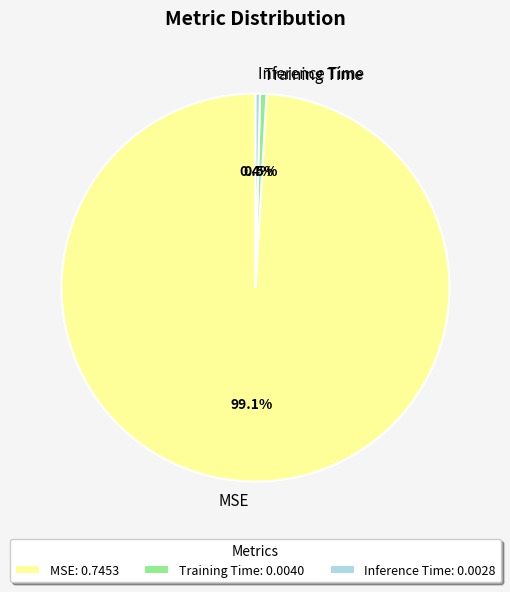

Is it true that Inference Time is 0% of the pie?

True